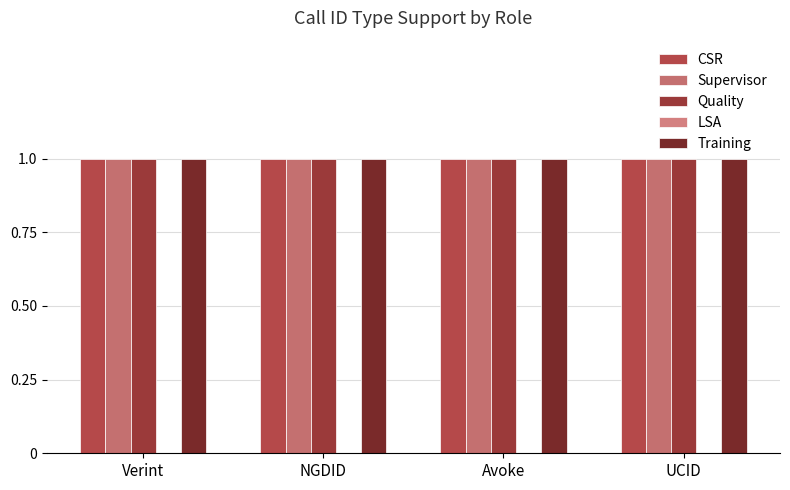

What is the label of the 3rd bar from the left?

Avoke